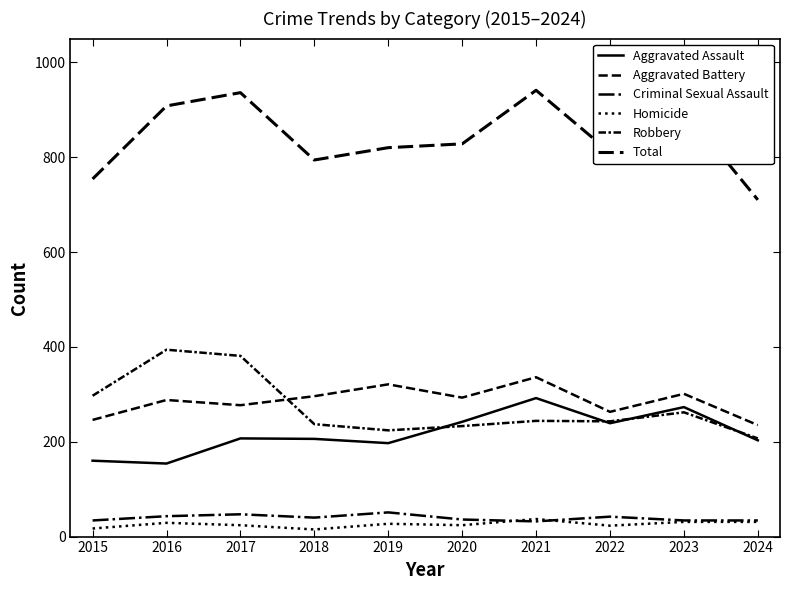

The Aggravated Battery series shows 436 at 2019. True or false?

False